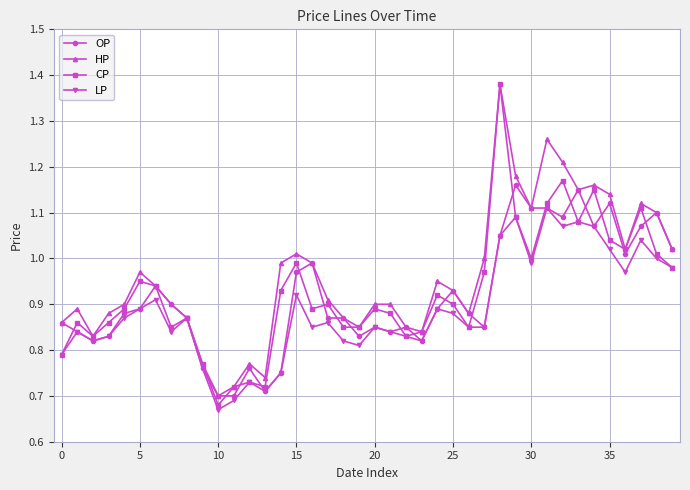

True or false: LP has more than 2 points higher than both neighbors.

True